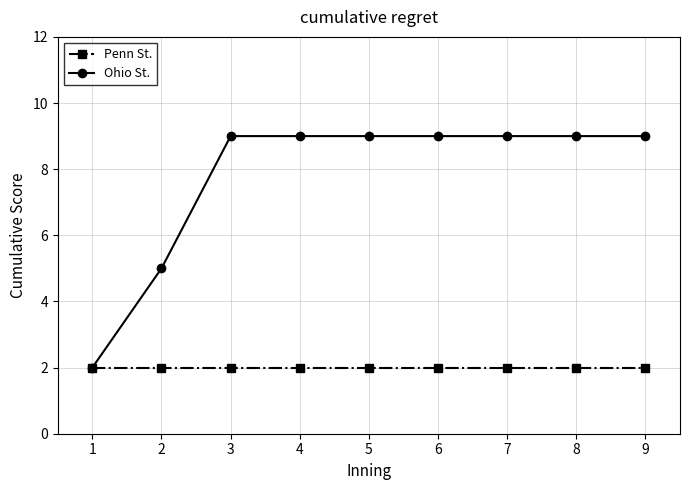

Reading left to right, transcribe all the data shown in this chart.

Penn St.: 1=2	2=2	3=2	4=2	5=2	6=2	7=2	8=2	9=2
Ohio St.: 1=2	2=5	3=9	4=9	5=9	6=9	7=9	8=9	9=9